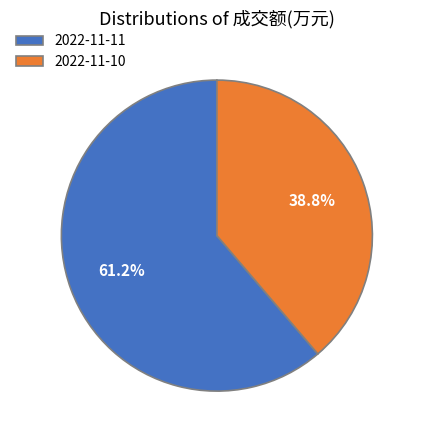

What portion of the pie excludes 2022-11-11?

38.8%